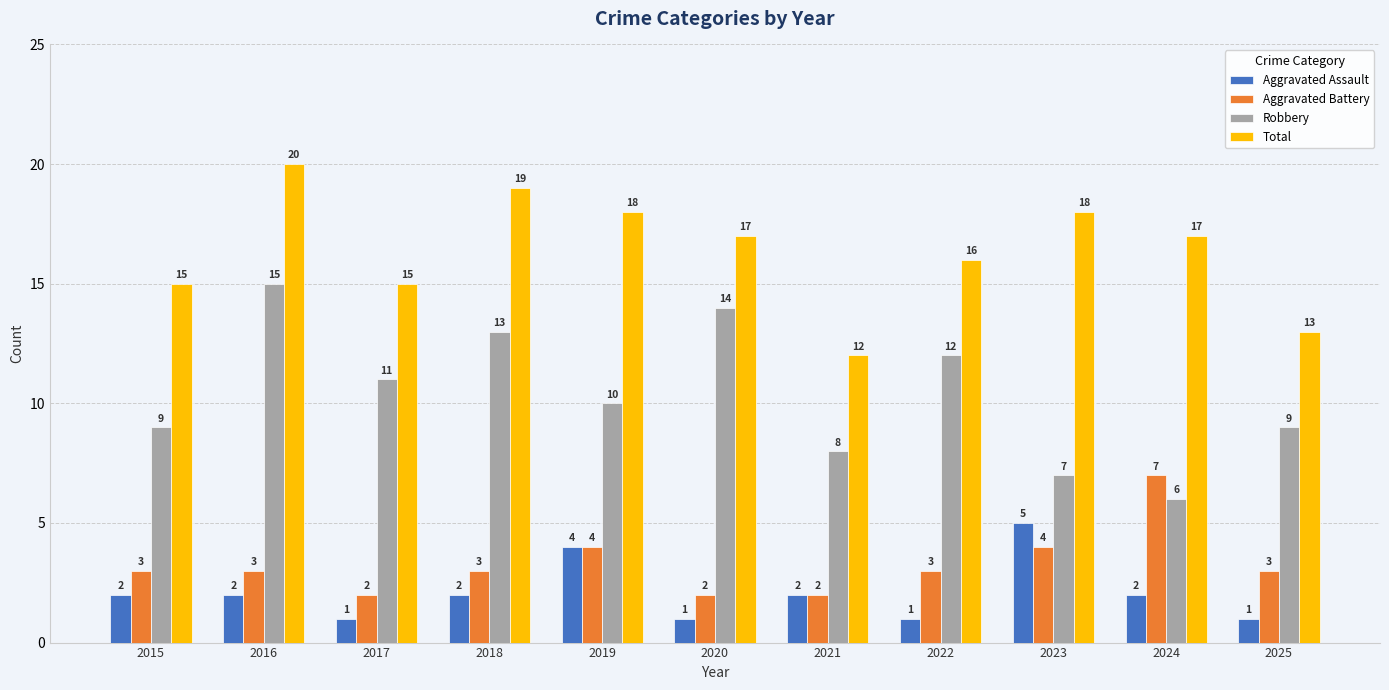

Does the chart contain stacked bars?

No